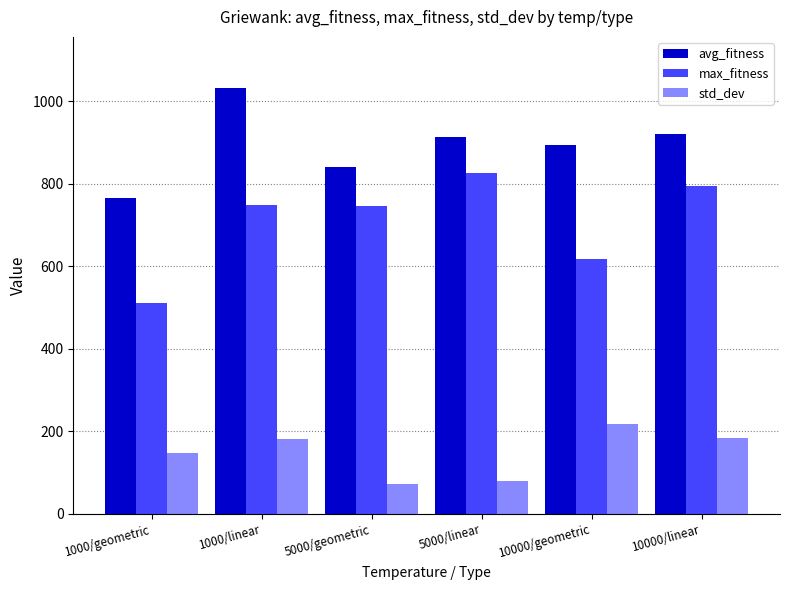

The value of std_dev at 1000/geometric is 146.7. True or false?

True